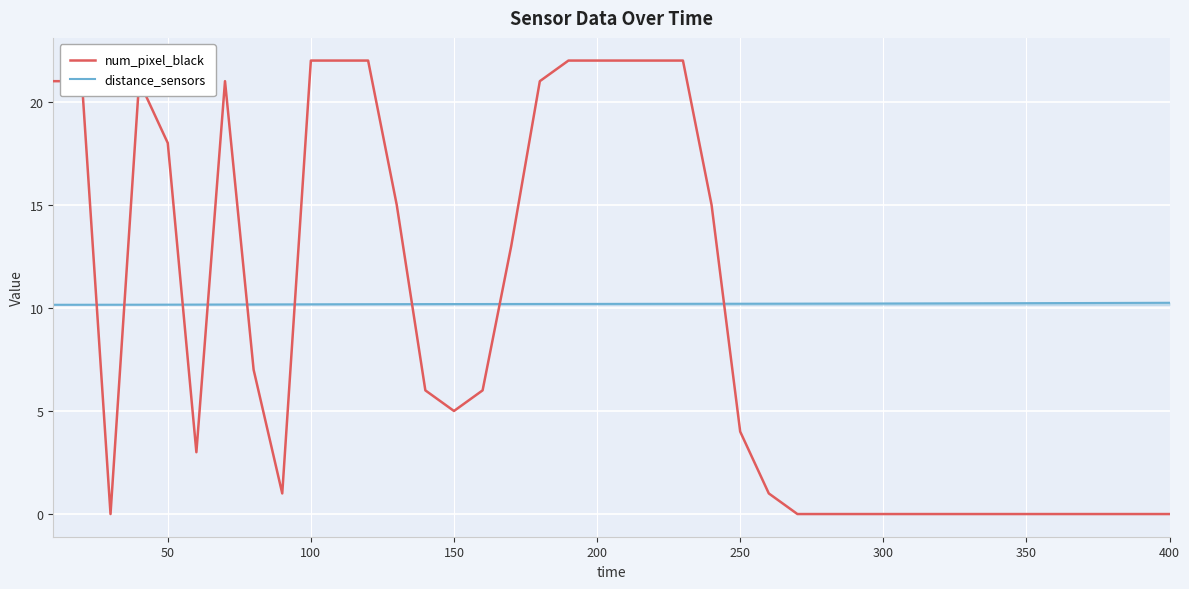

Does the chart display data point markers on the line(s)?

No